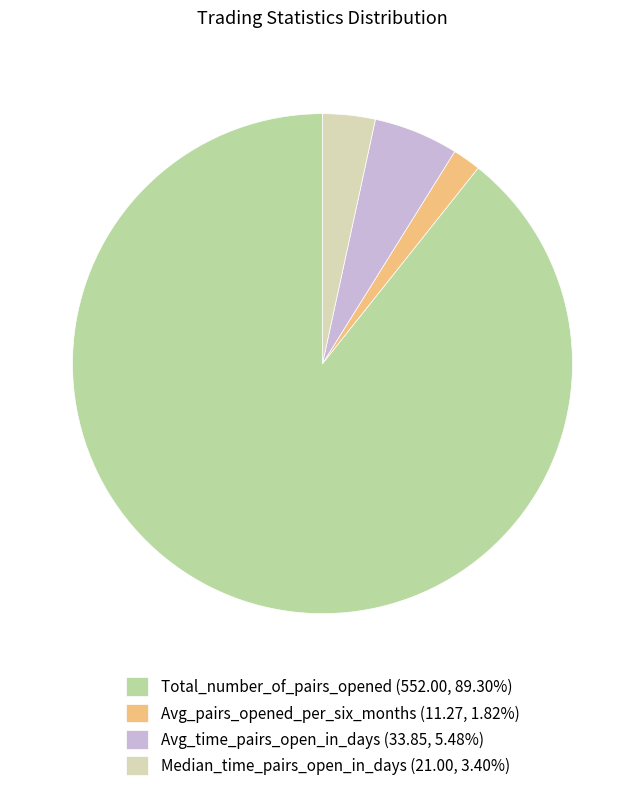

The Median_time_pairs_open_in_days slice represents 10% of the pie. True or false?

False